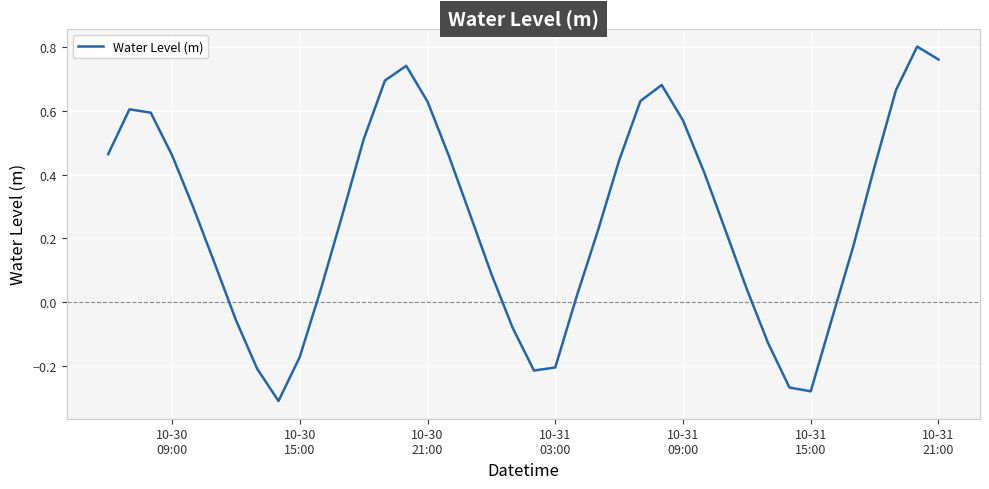

What is the difference between the maximum and minimum values?

1.1